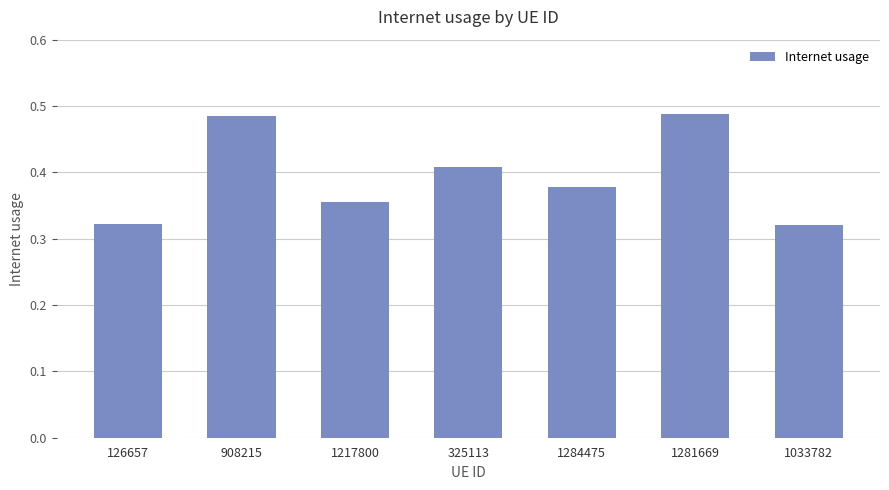

How many series are shown in this chart?

1